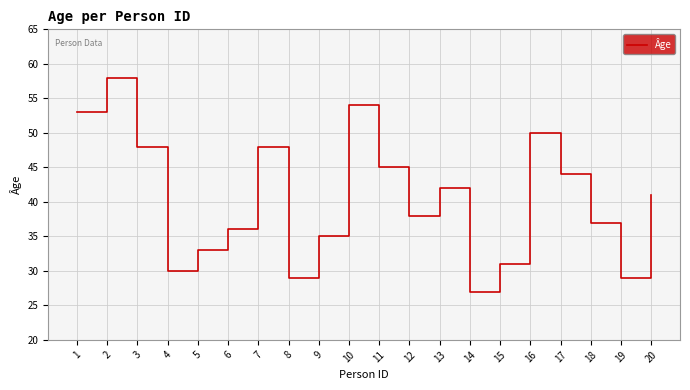

Does the chart have visible grid lines?

Yes